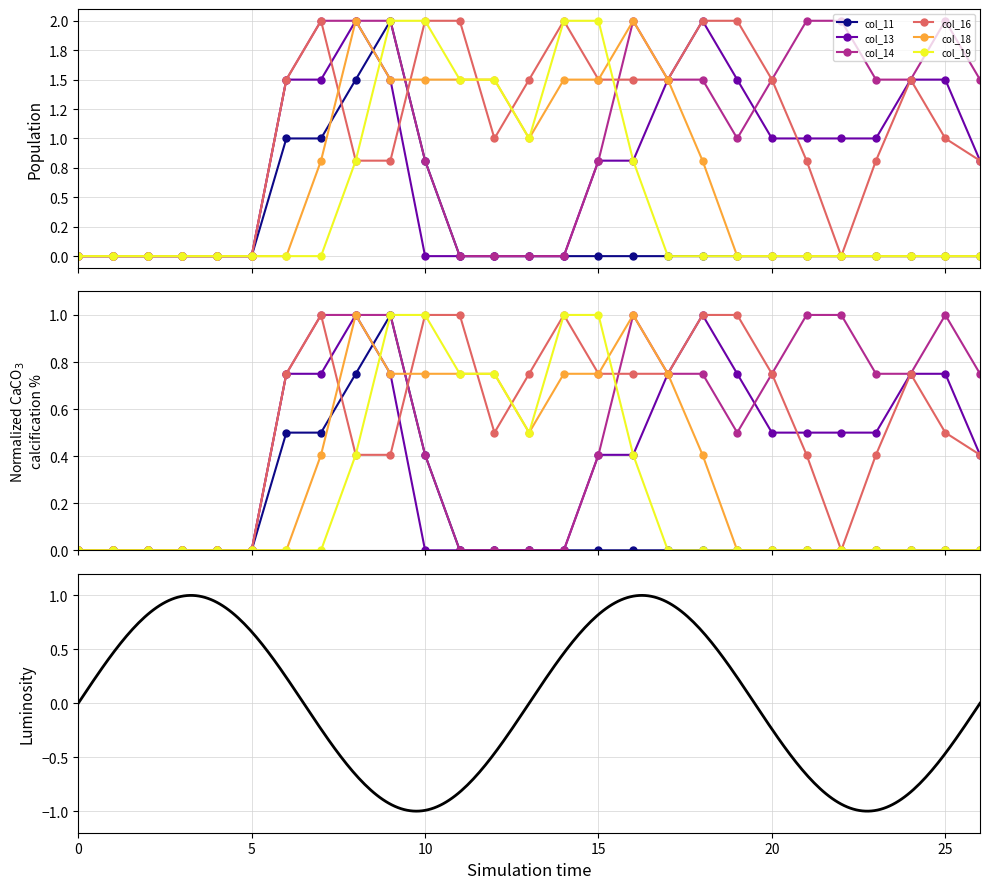

At which label does col_14 first exceed 1?

6